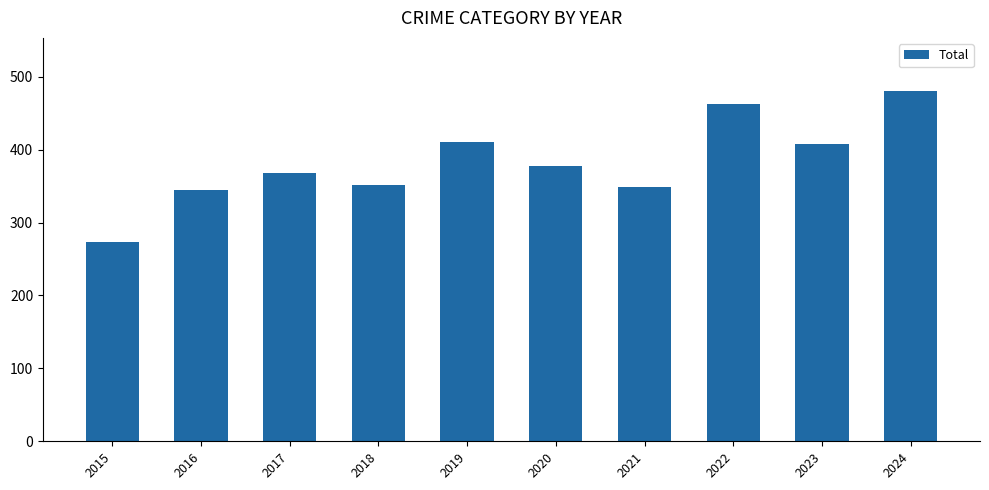

How many categories are shown in the chart?

10